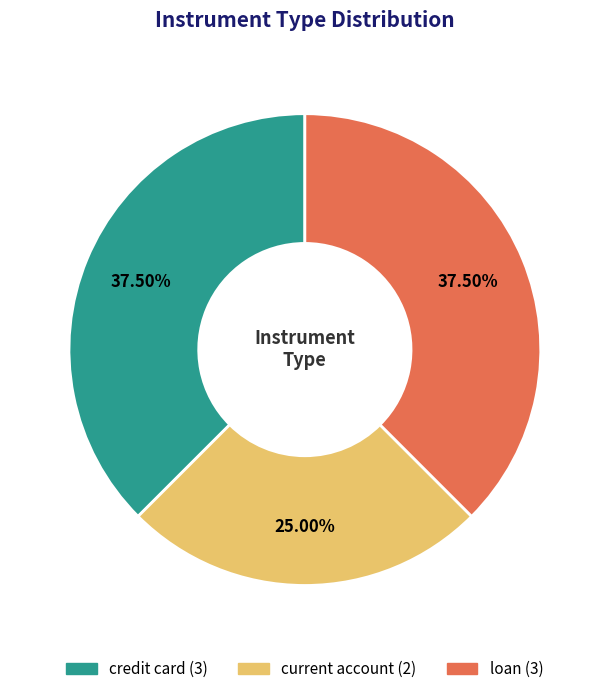

True or false: credit card accounts for 51% of the total.

False